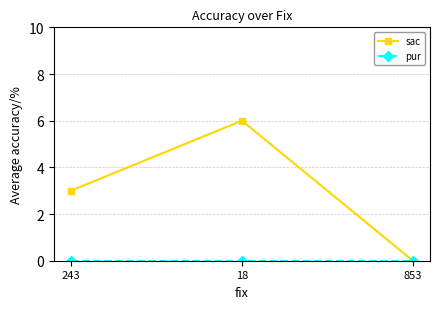

Which series has the largest total across all categories?

sac